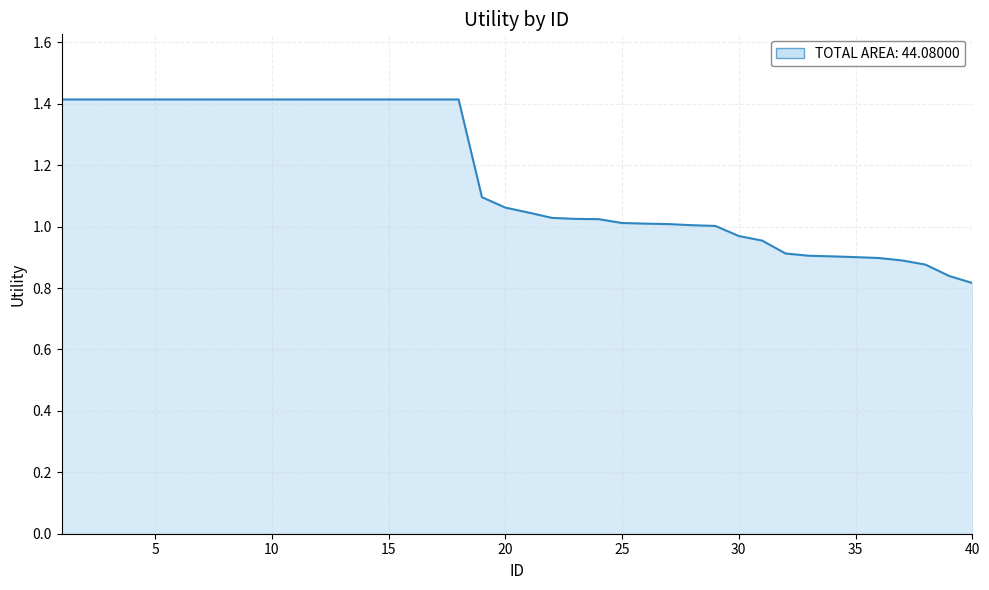

What is the maximum value shown in the chart?

1.4